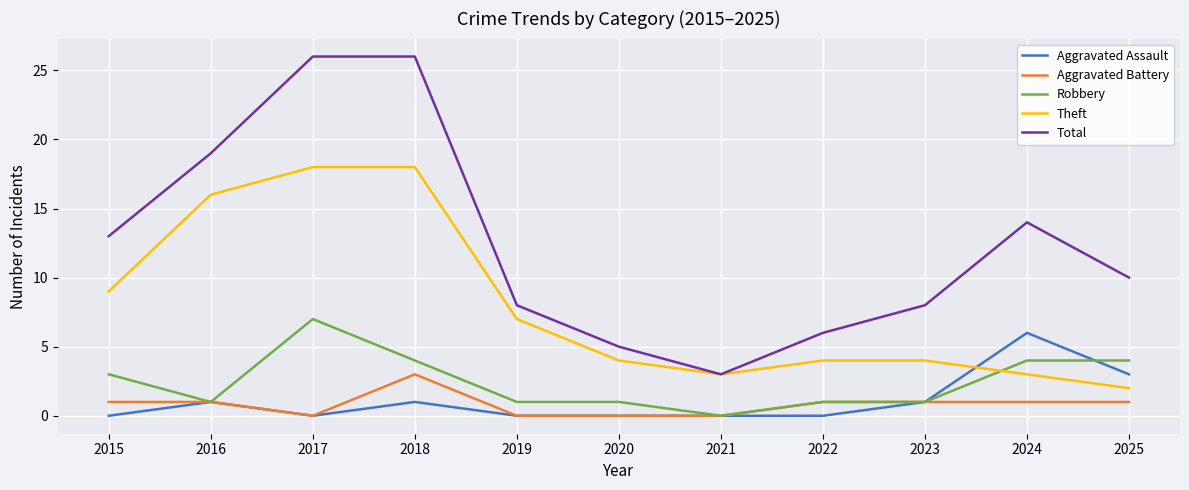

Which series has the largest total across all categories?

Total